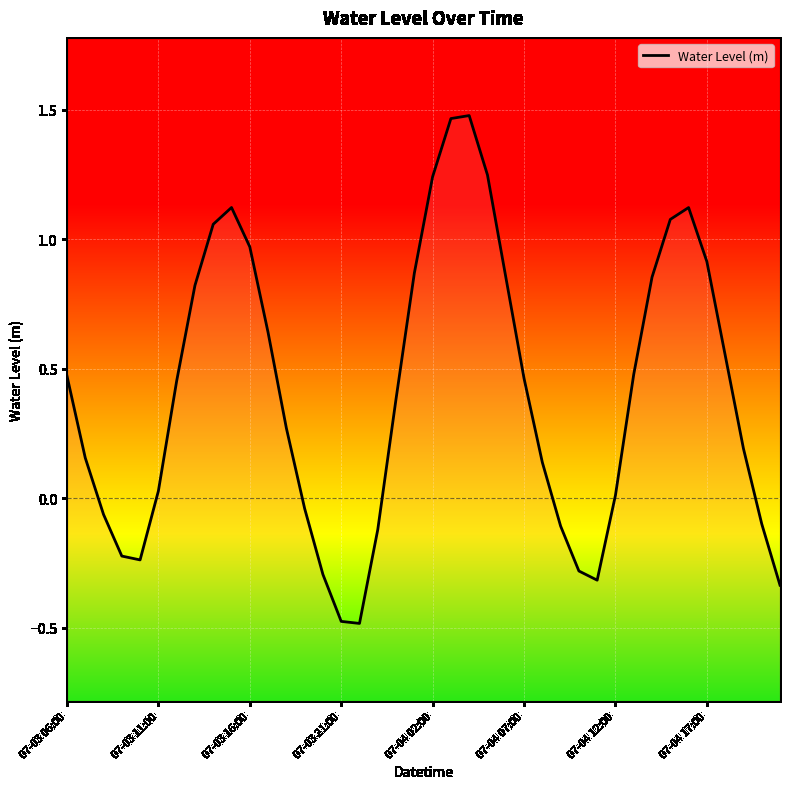

Which has a higher value, 29 or 26?

26